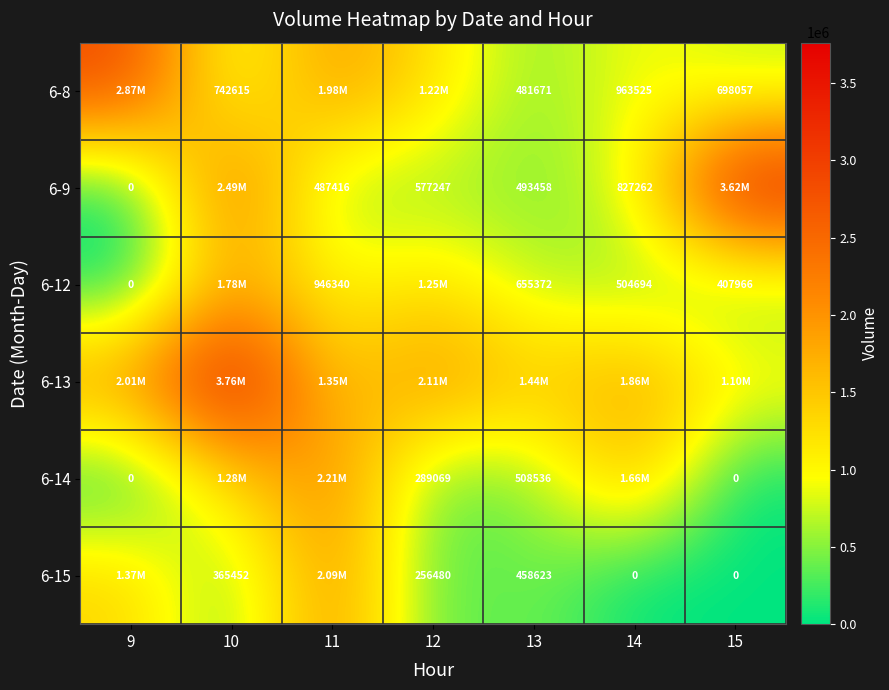

What is the difference between the 6-12 values at 15 and 14?

96728